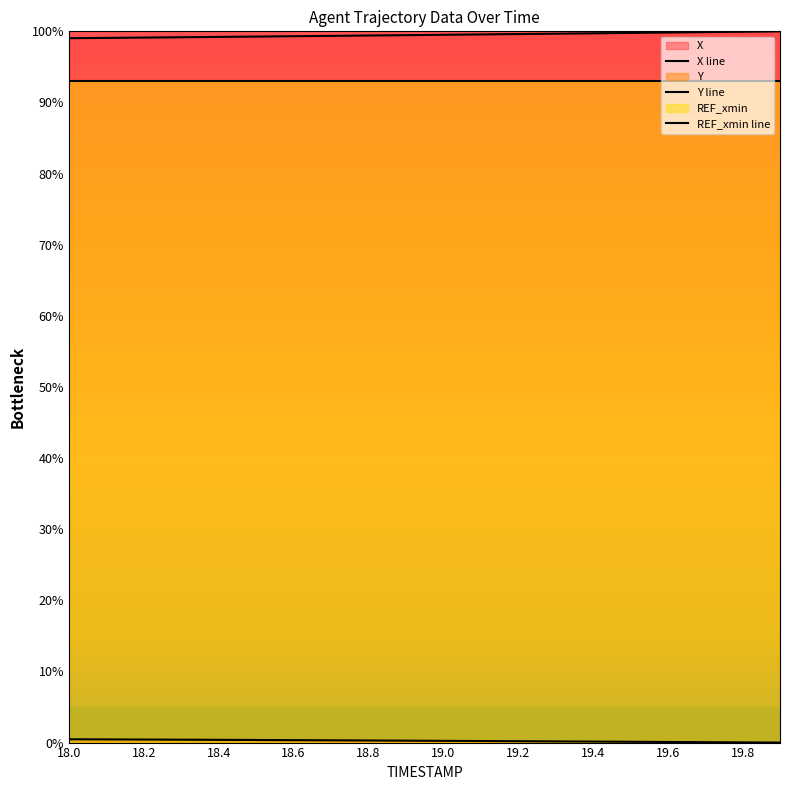

What is the maximum value for REF_xmin line?

93.1